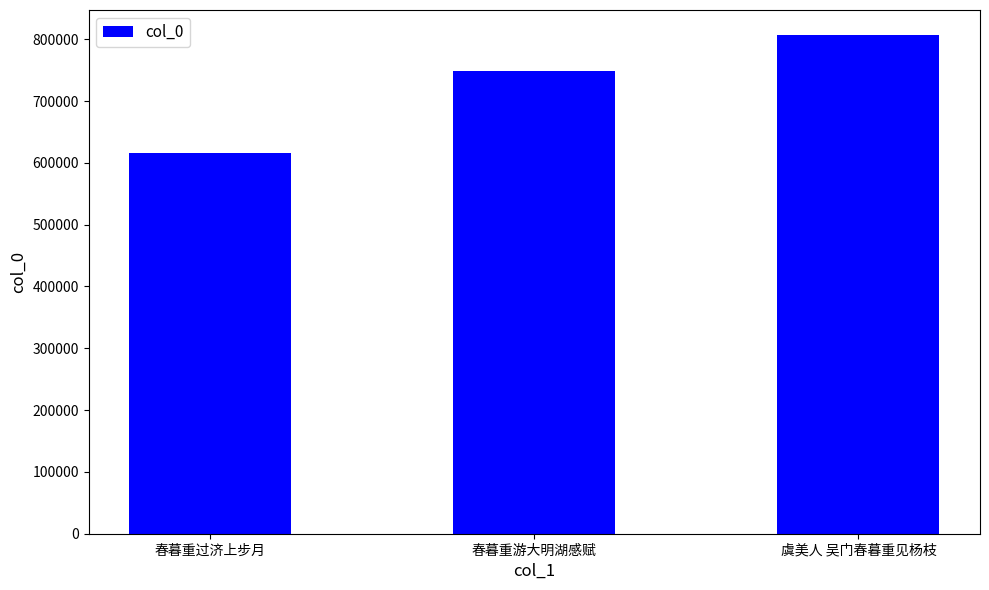

Where is the data nearest to the value 711534?

春暮重游大明湖感赋